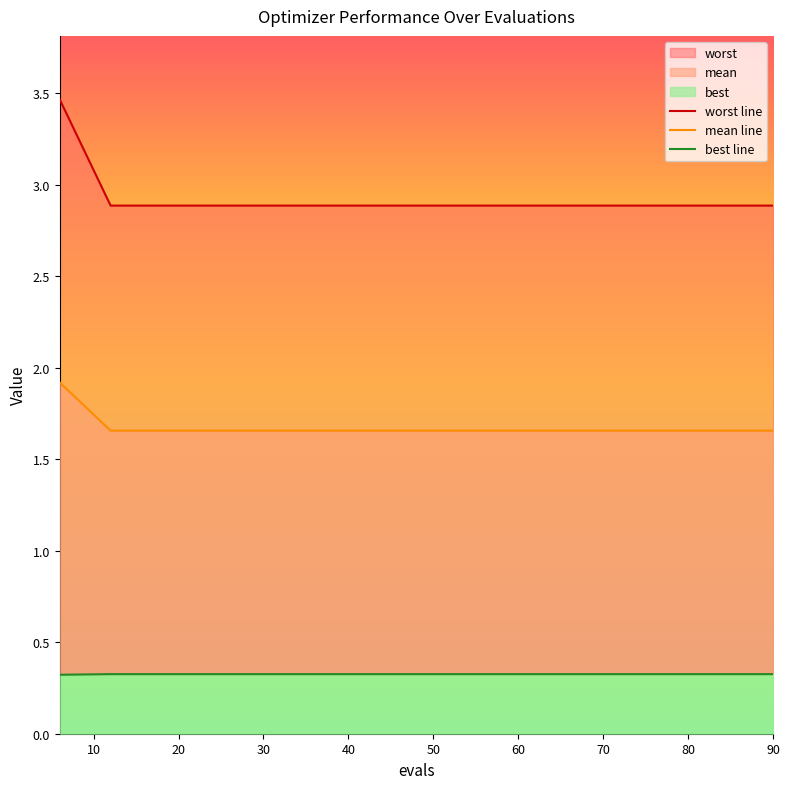

What is the label of the 12th point from the right?

30